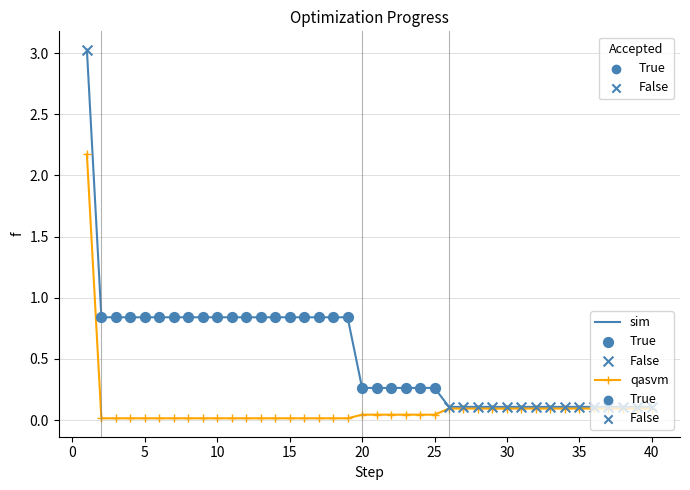

Which series has the largest total across all categories?

sim